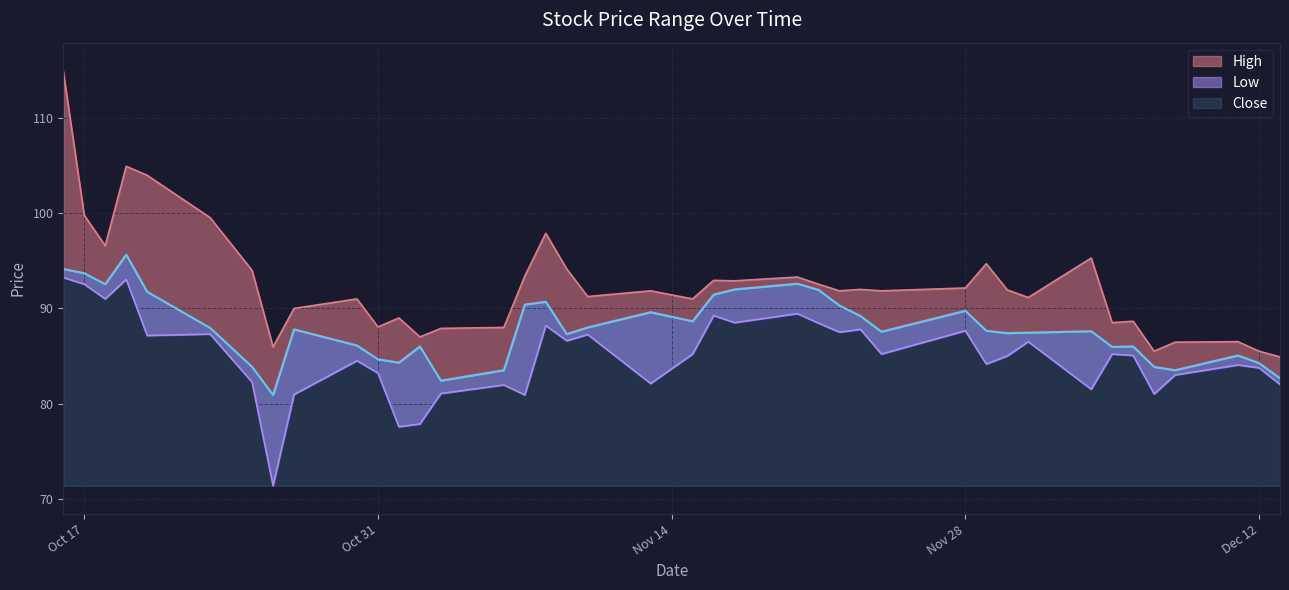

How many values in the High series are below 91?

14